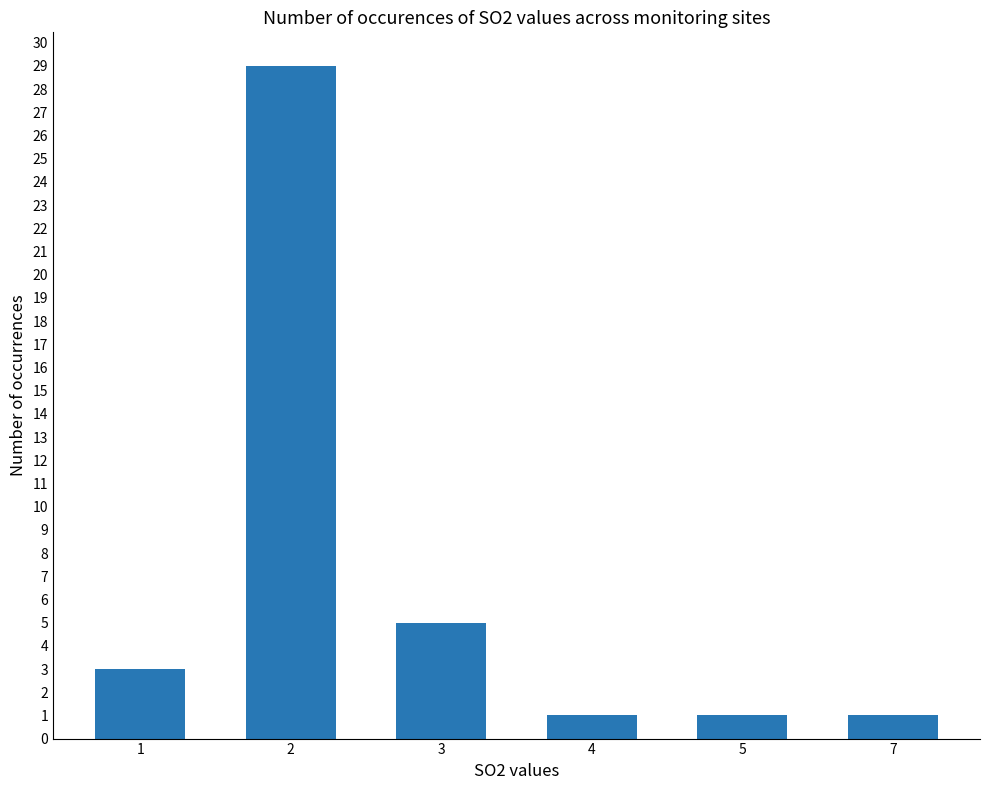

The value at 2 is 10. True or false?

False